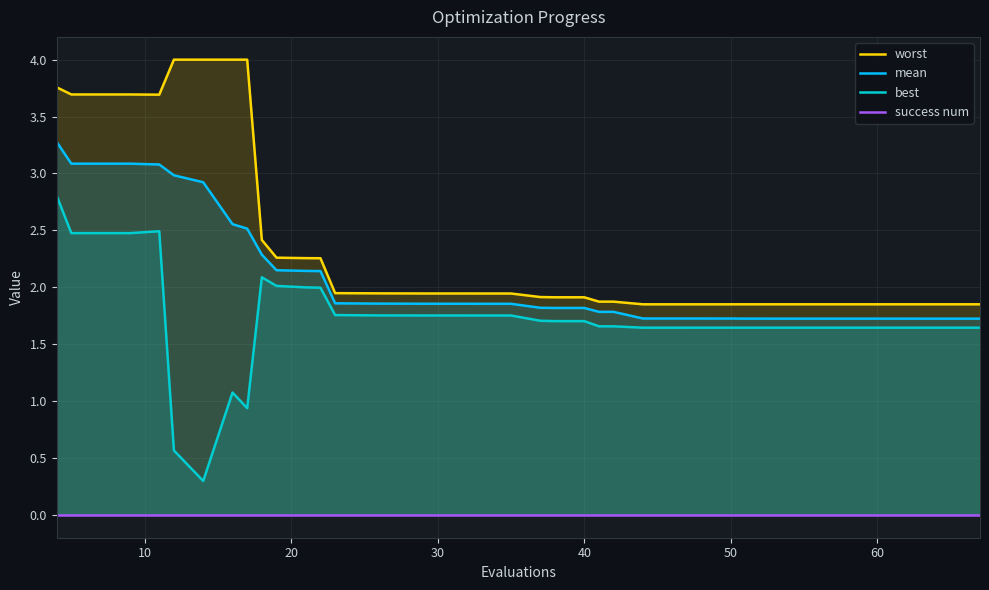

True or false: mean has more than 0 interior local peaks.

False